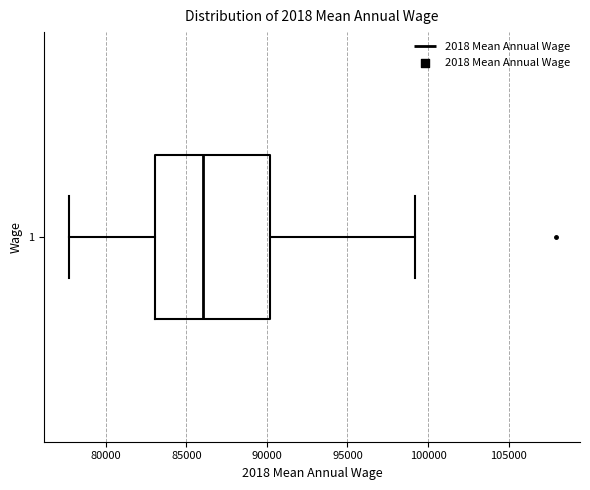

Transcribe this box plot: give where the median line is, the range the box spans, and where the two whiskers end, as read against the x-axis. The values are not printed on the chart, so give them approximately, as read against the axis.

median 86000, box 83000 to 90000, whiskers 77500 to 99000